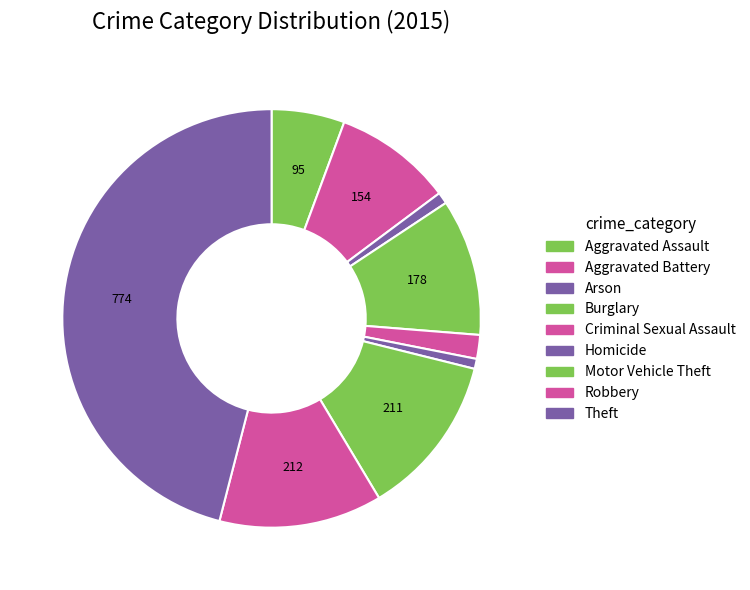

To the nearest percent, what percentage of the pie is Homicide?

1%